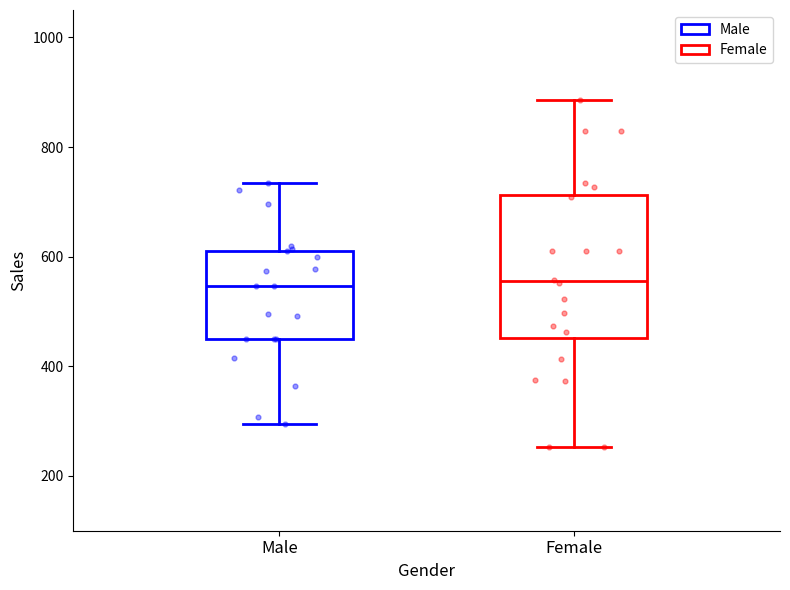

Comparing the boxes themselves (not the whiskers), which one is the tallest?

Female